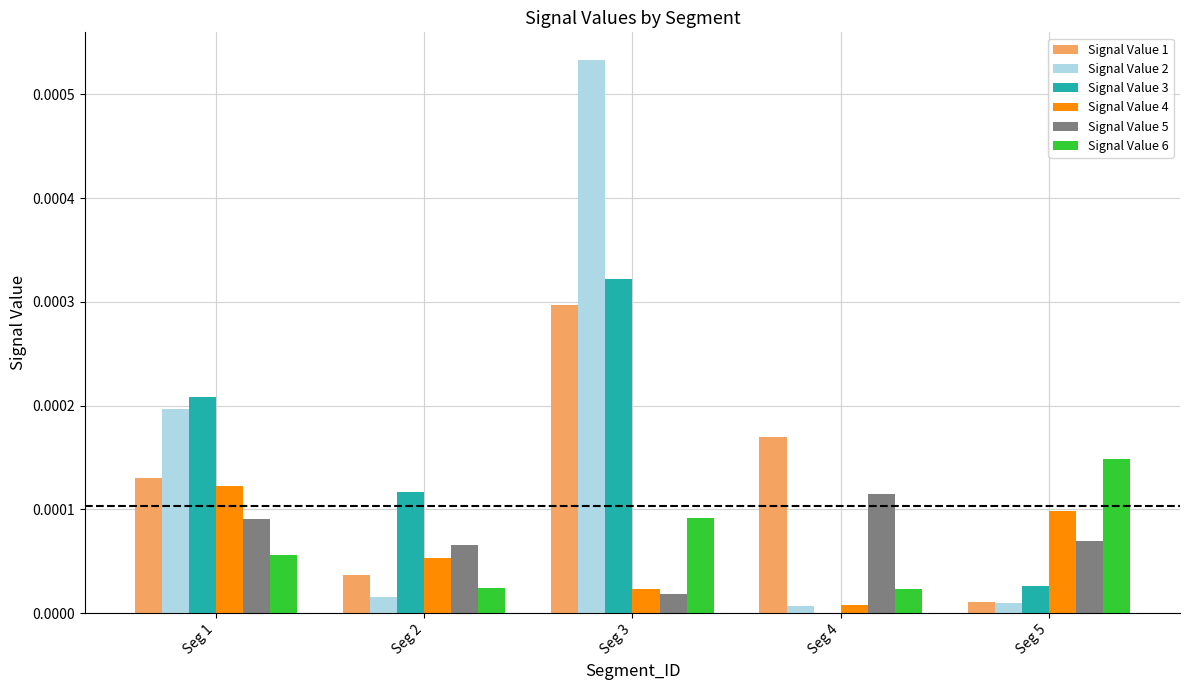

Is it true that Signal Value 3 equals 0.0 at Seg 1?

True